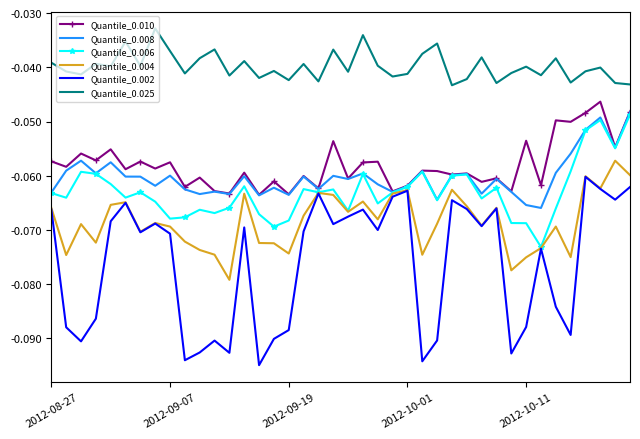

What is the sum of all Quantile_0.010 values?

-2.3